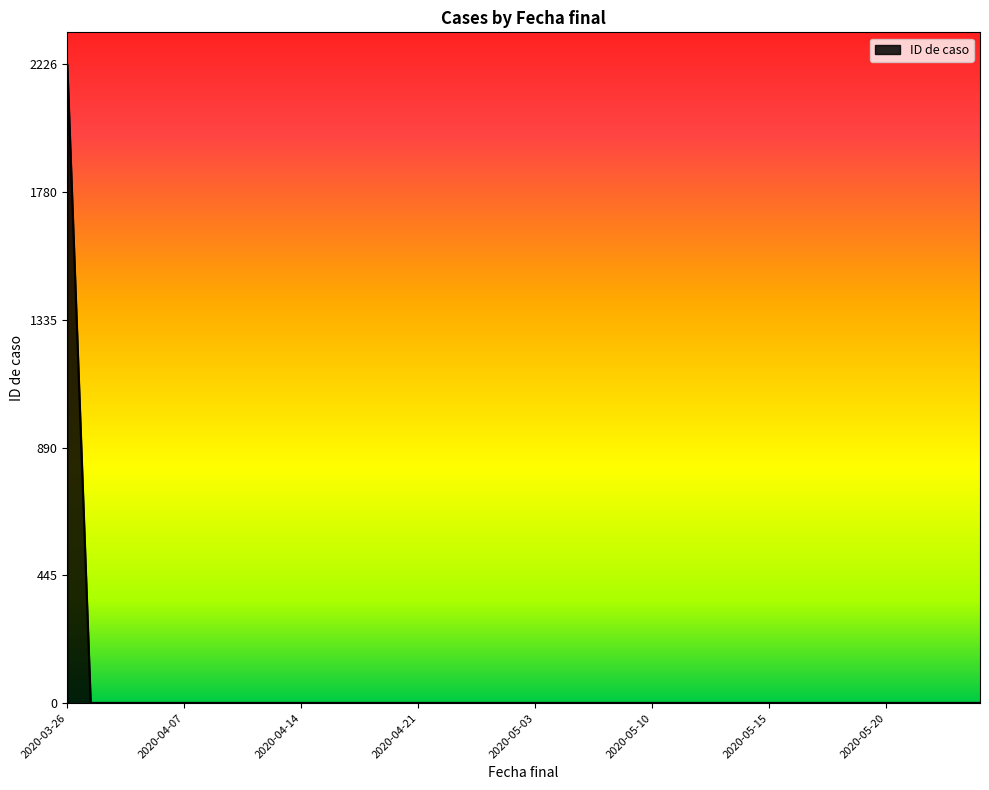

What is the difference between the maximum and minimum values?

2225